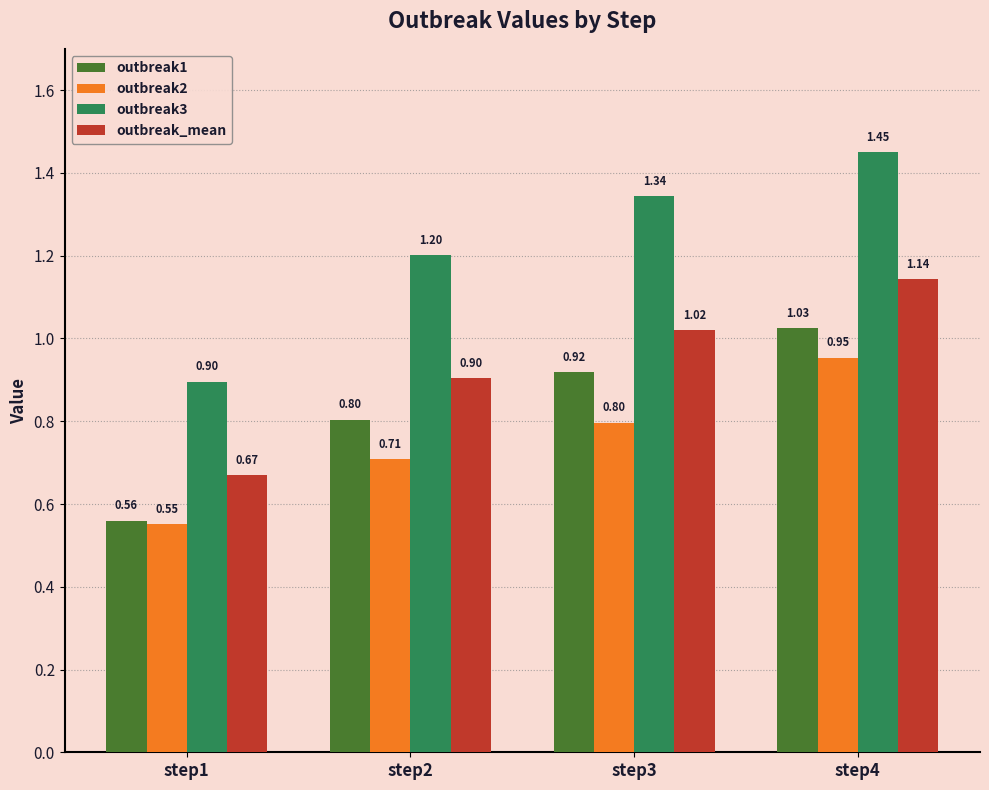

Which series has the largest range (max minus min)?

outbreak3